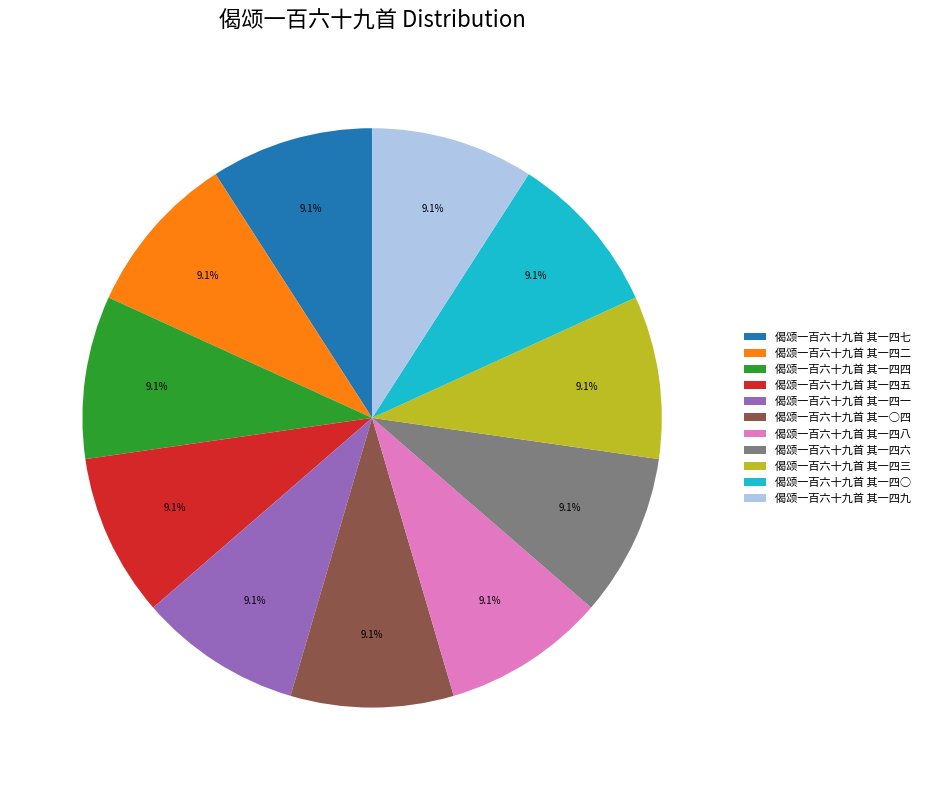

Is there a majority slice in this chart?

No